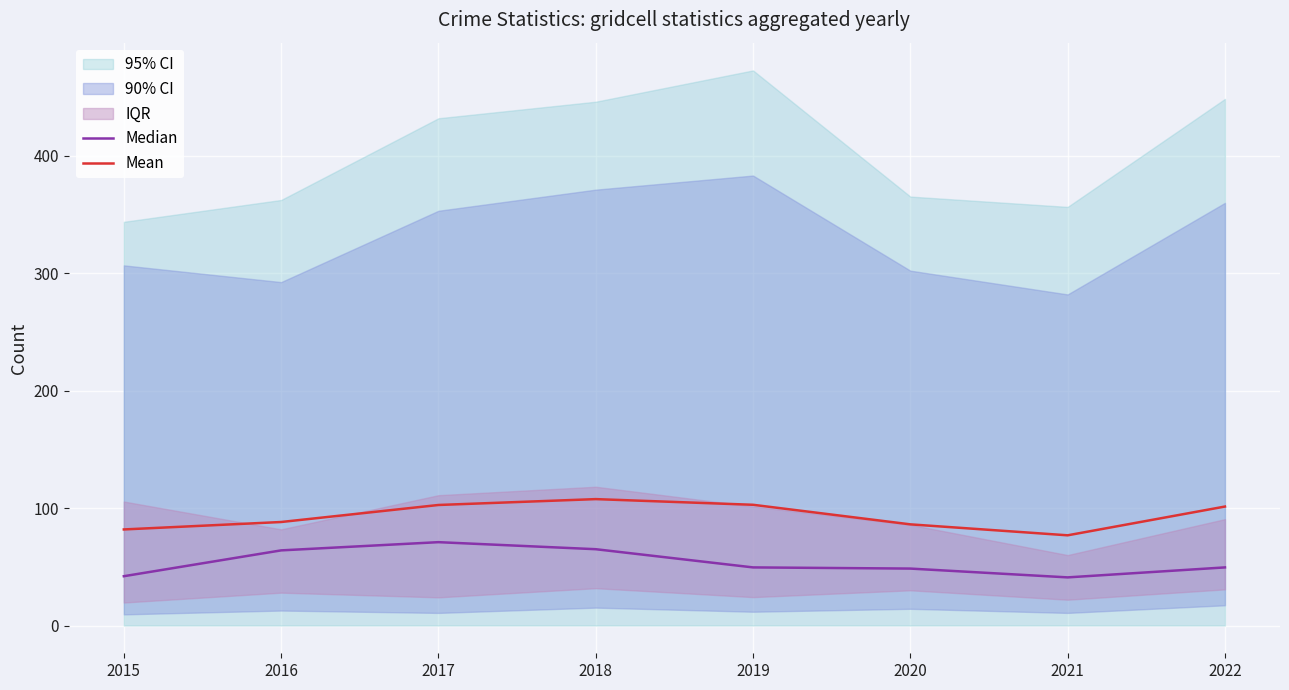

What is the total value across all series at 2016?

152.2